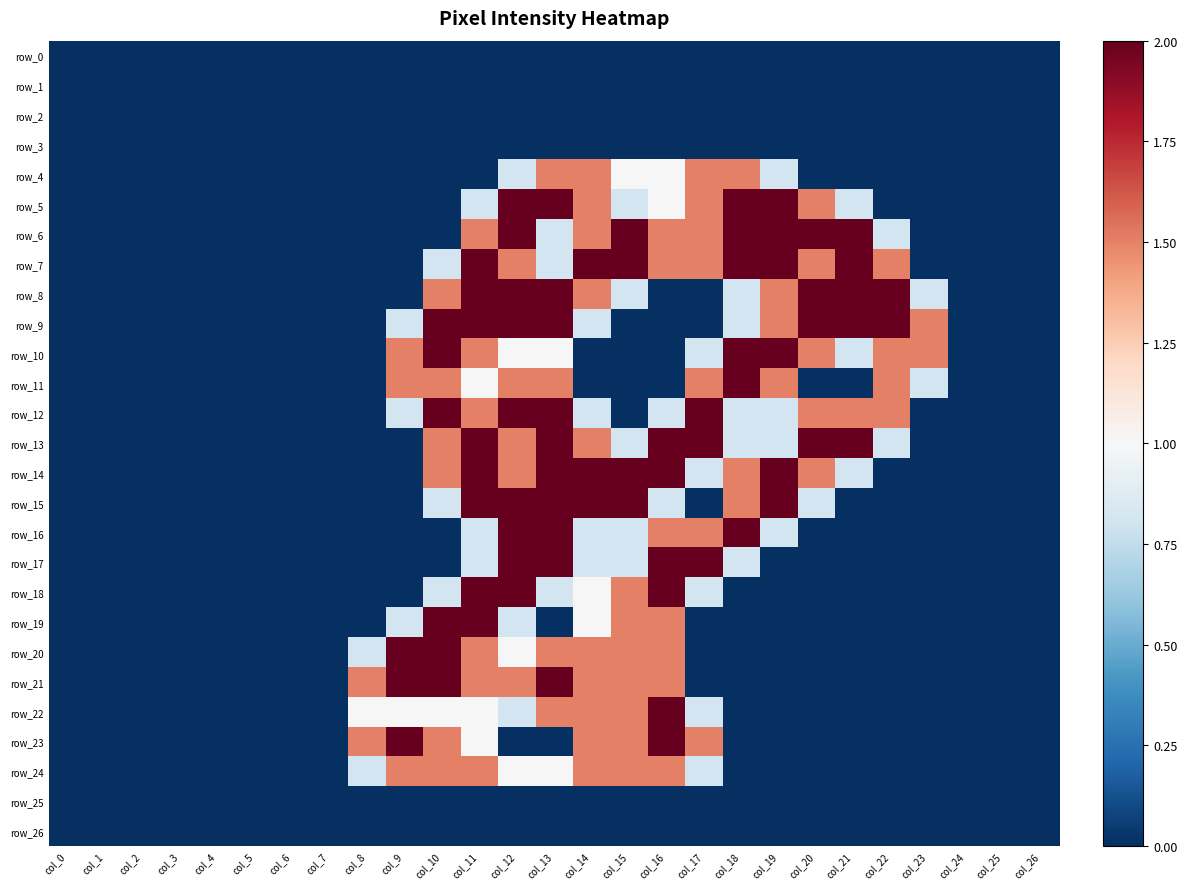

Which series has the largest total across all categories?

row_7